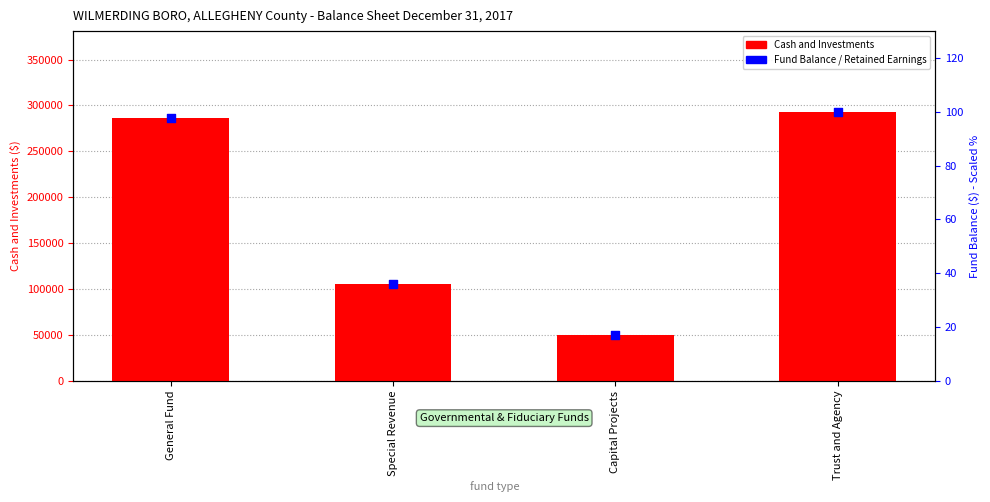

What is the total value across all series at Special Revenue?

105964.1